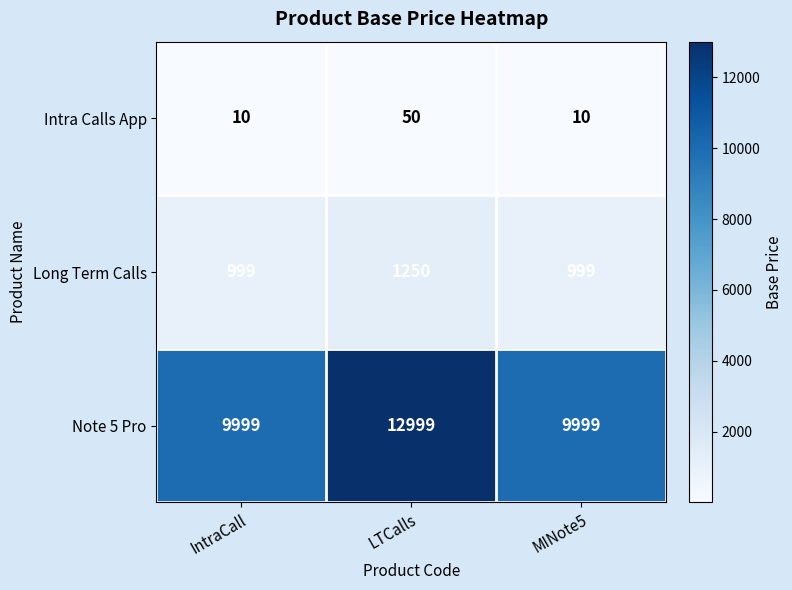

Reading left to right, what are all the values shown in this chart?

Intra Calls App: IntraCall=10	LTCalls=50	MINote5=10
Long Term Calls: IntraCall=999	LTCalls=1250	MINote5=999
Note 5 Pro: IntraCall=9999	LTCalls=12999	MINote5=9999